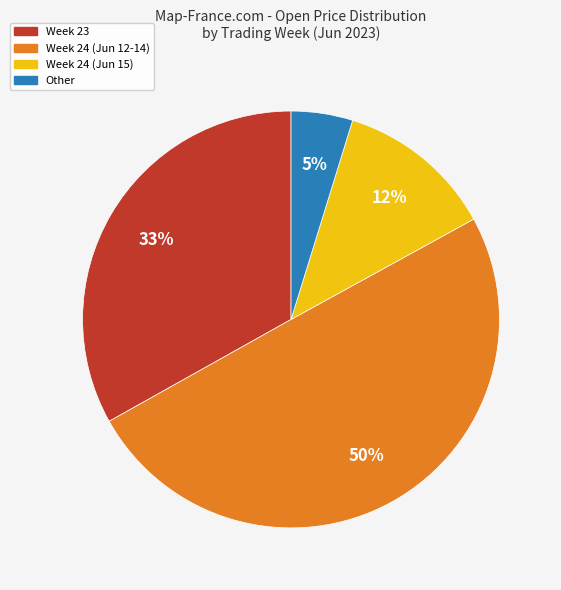

To the nearest percent, what is the average slice percentage?

25%